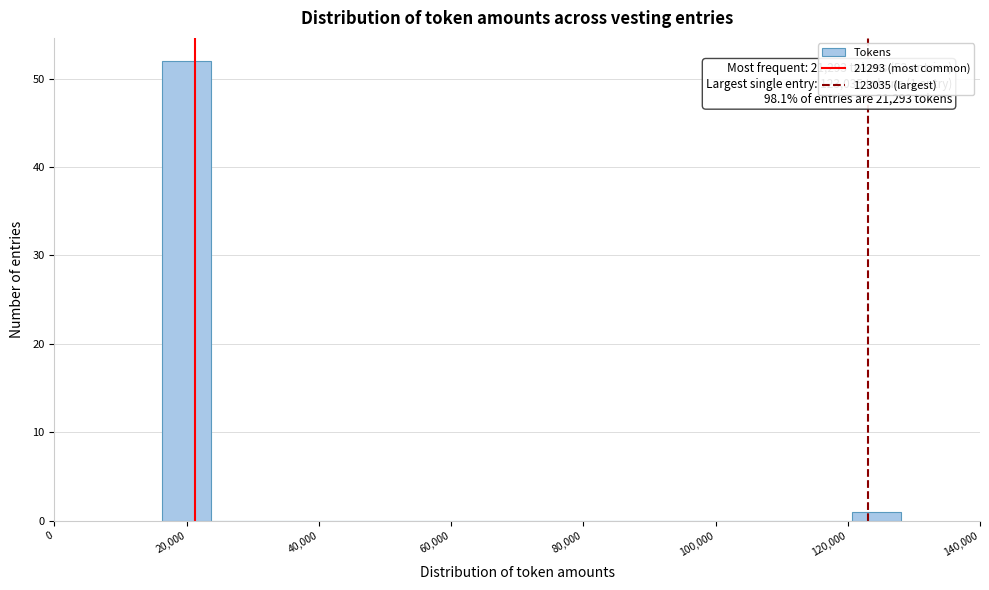

Around what value on the x-axis is the tallest bar? Give the approximate position of its centre, as read against the axis.

20000